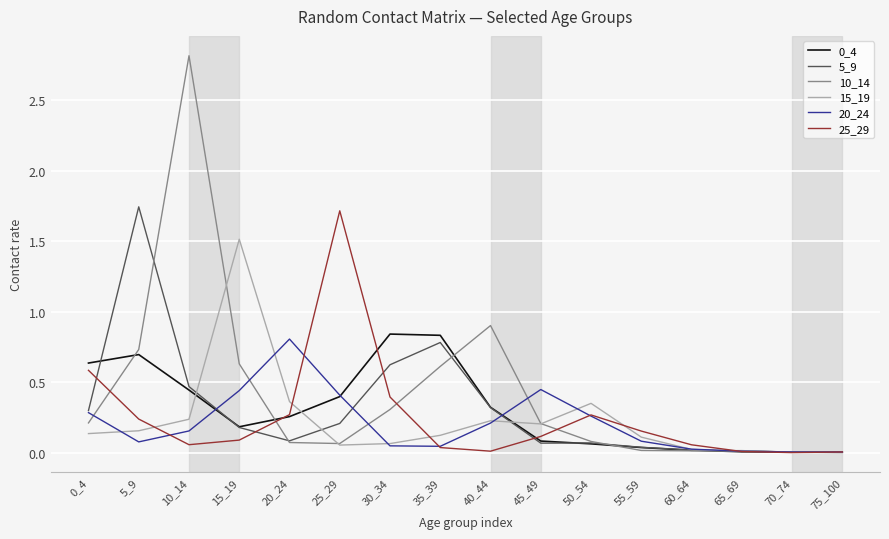

How many lines are shown in the chart?

6